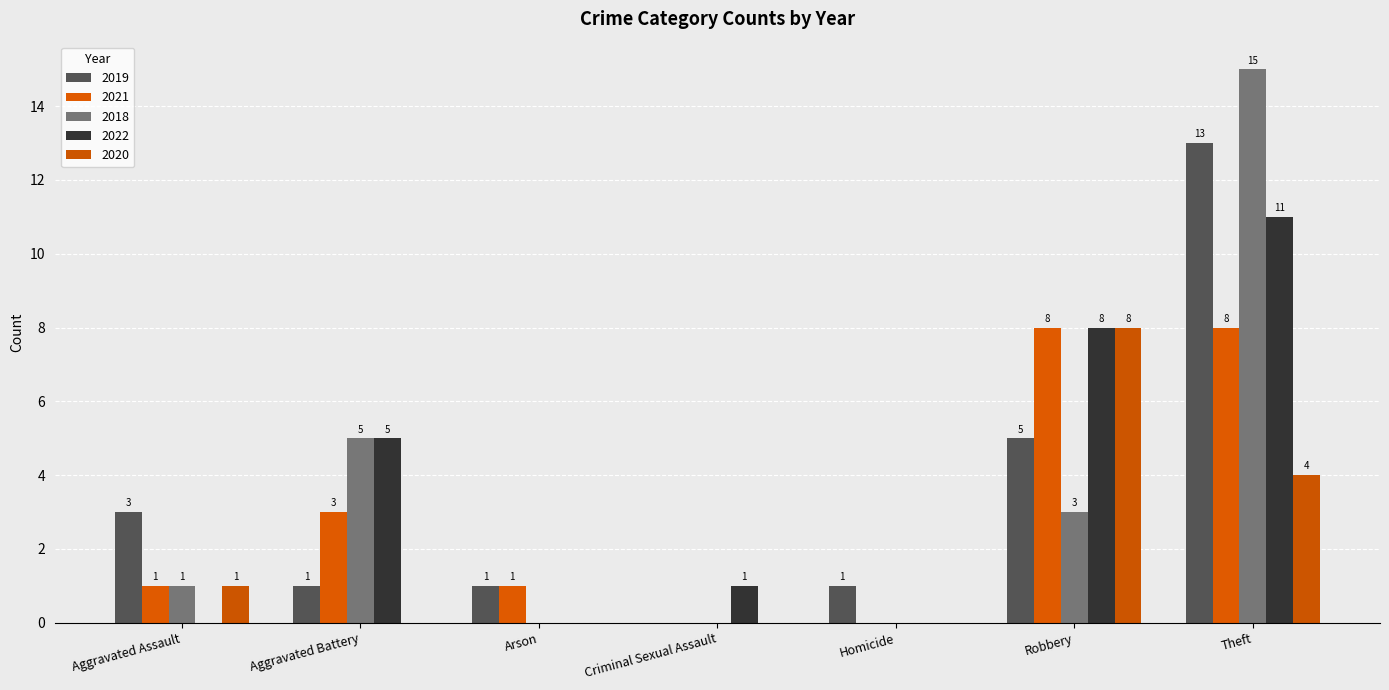

What is the difference between the maximum and second lowest values in the 2020 series?

8